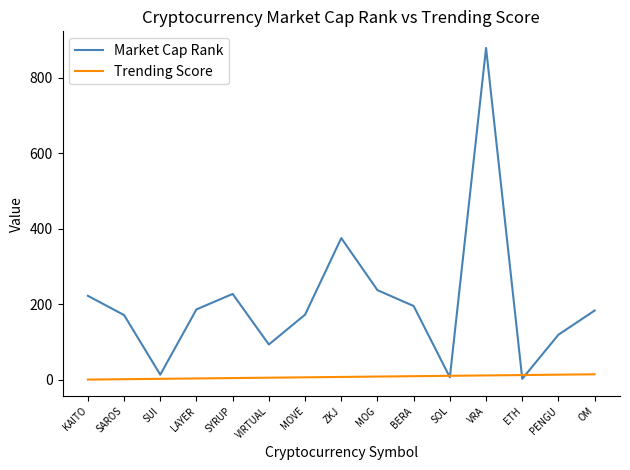

After their last crossing, which series has the higher values: Trending Score or Market Cap Rank?

Market Cap Rank